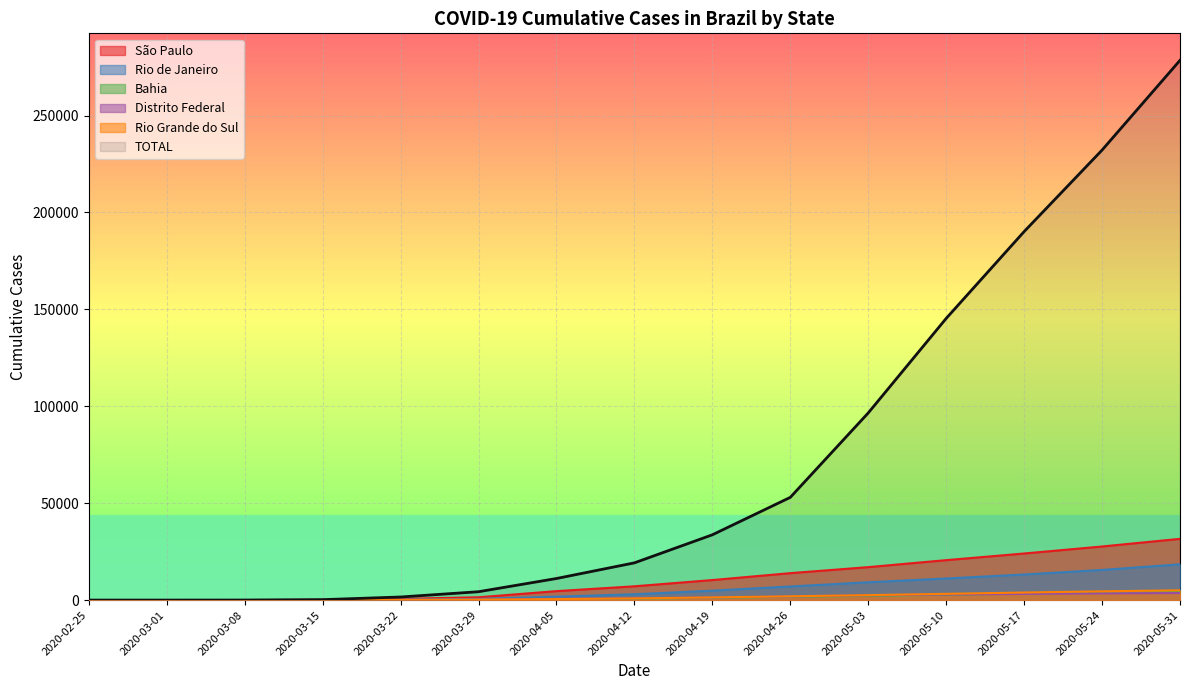

What is the value of the Bahia point at the 8th from the left?

747